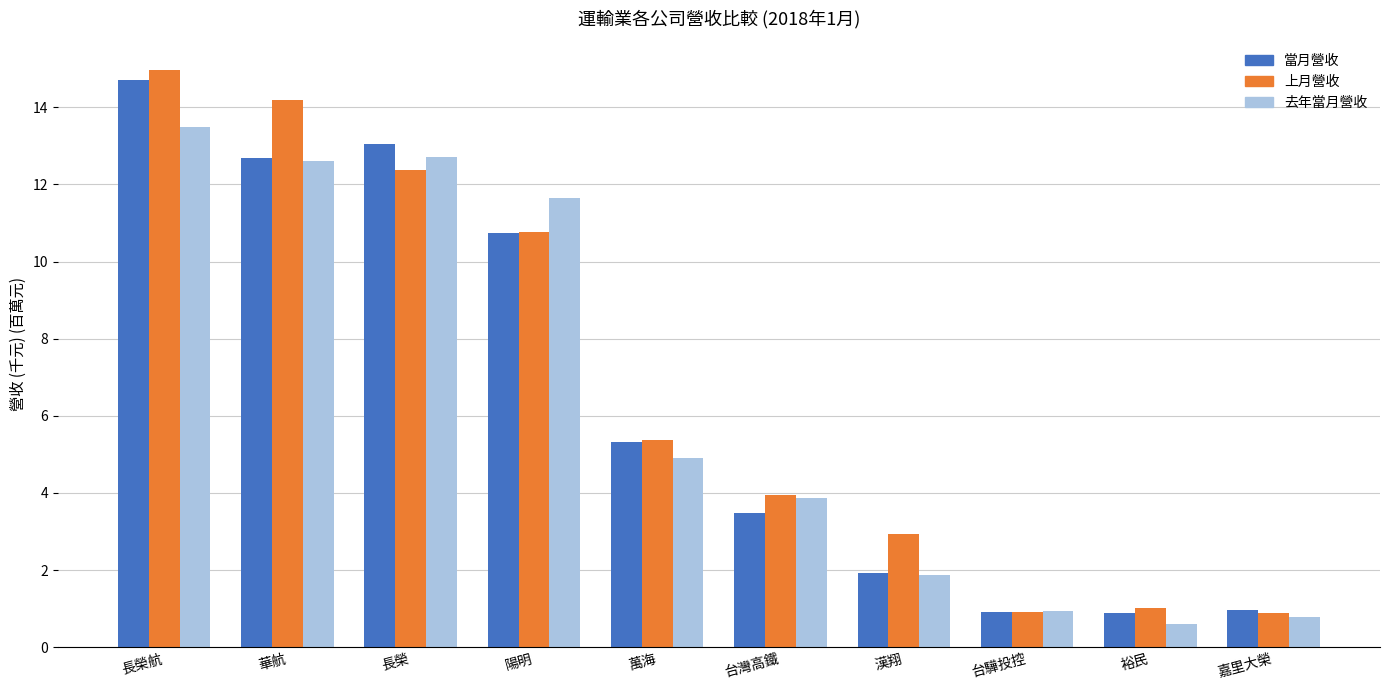

Between 台灣高鐵 and 嘉里大榮, which series saw the biggest shift?

去年當月營收